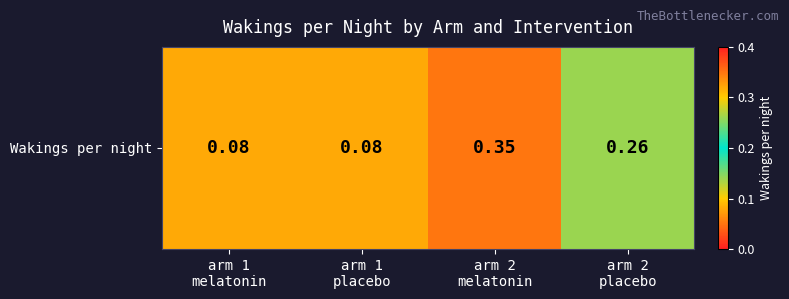

What is the difference between the maximum and minimum values?

0.3